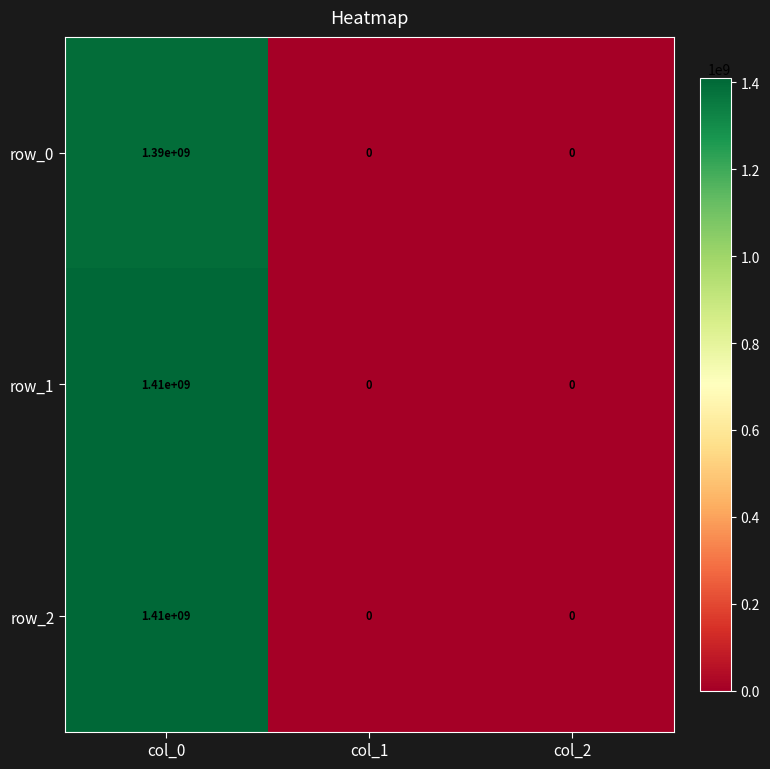

What is the sum of all row_2 values?

1410000000